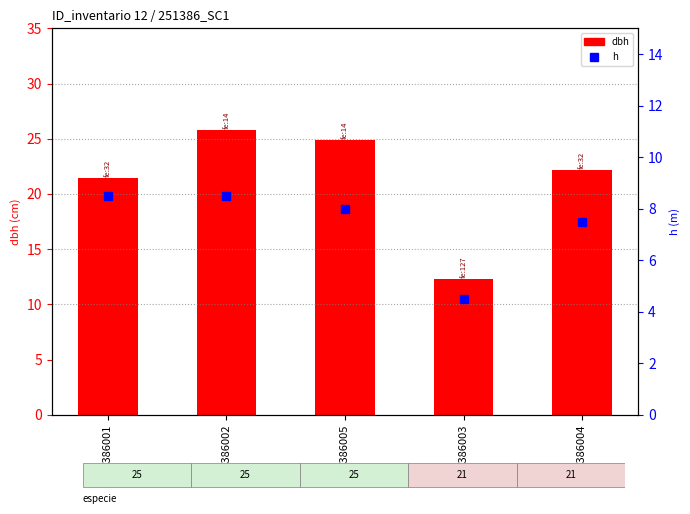

Rank the series at 251386003 from highest to lowest value.

dbh, h